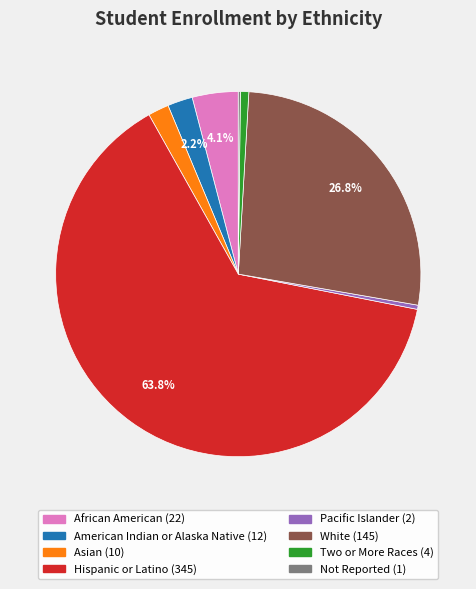

Which category has the biggest portion of the pie?

Hispanic or Latino